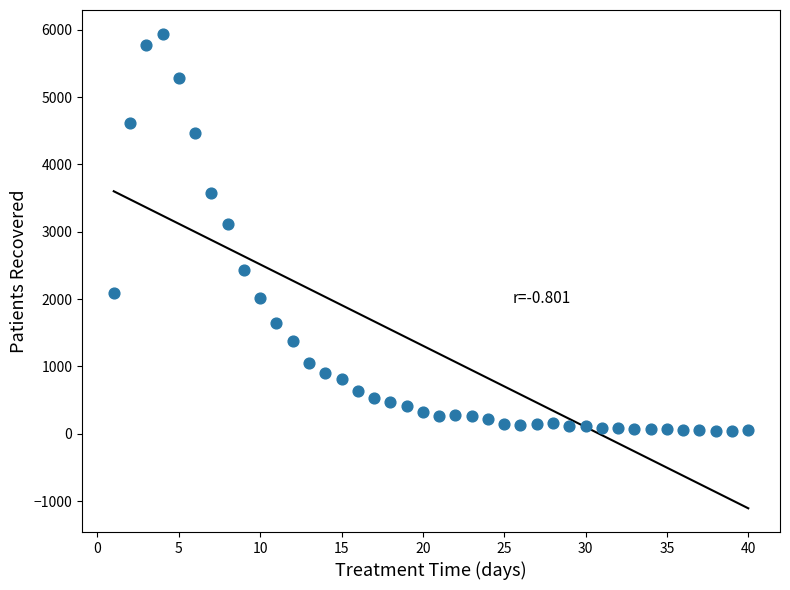

What Y value in the scatter plot is closest to 2988?

3111